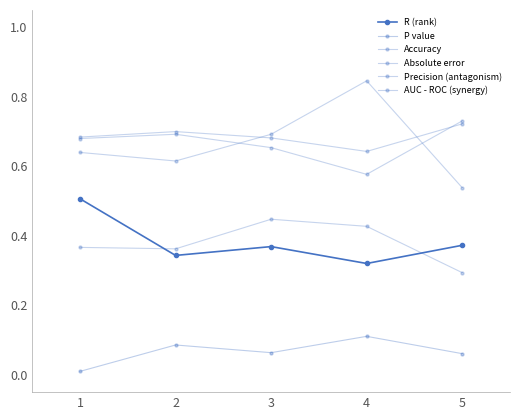

At which category does Precision (antagonism) reach its first local valley?

4